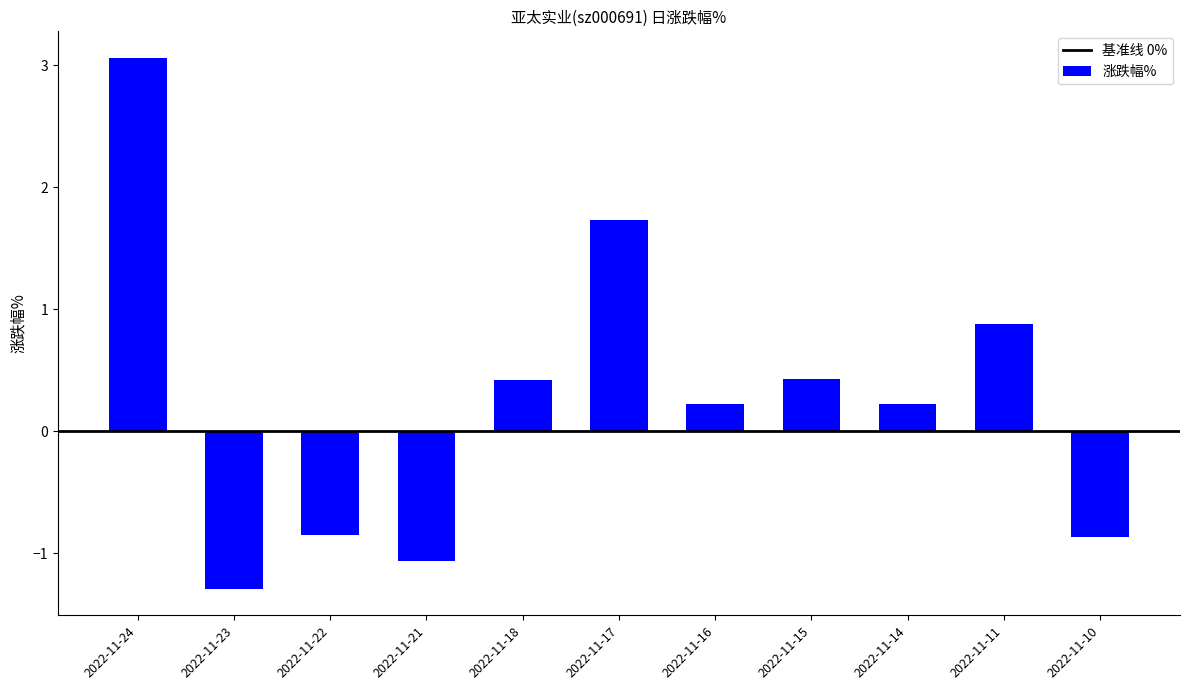

What is the minimum value shown in the chart?

-1.3